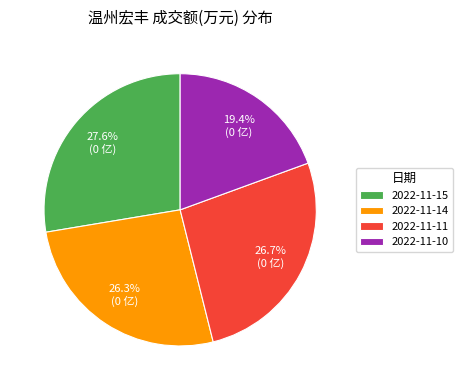

Does 2022-11-14 represent more than half of the total?

No